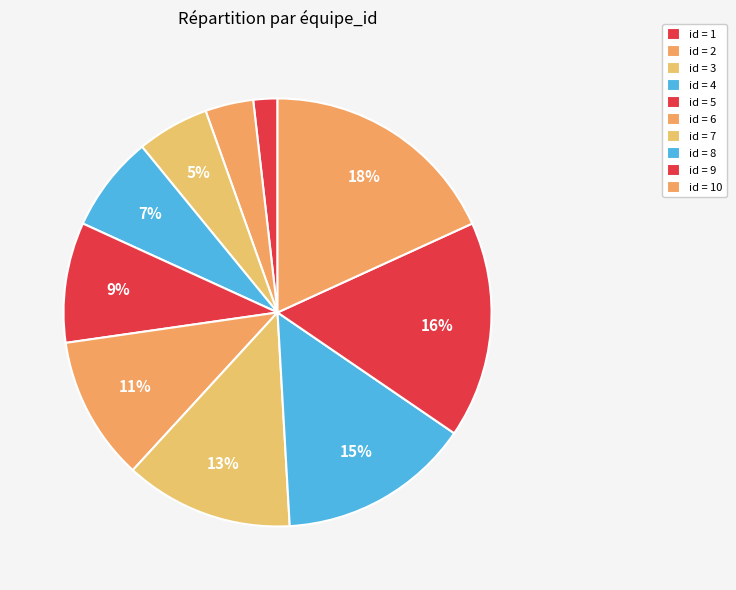

Count the number of slices in the pie.

10